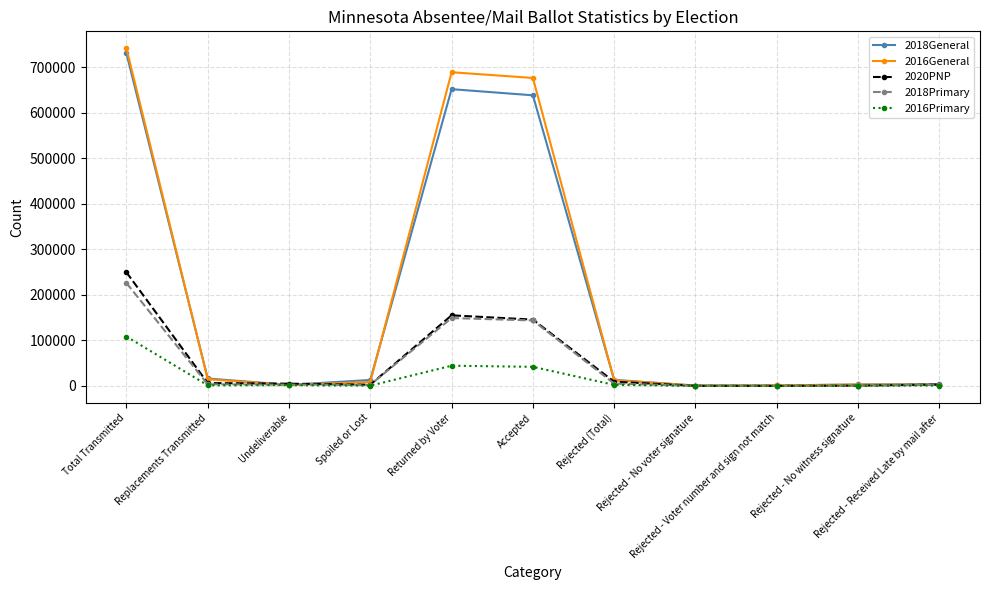

What is the label of the 8th point from the right?

Spoiled or Lost